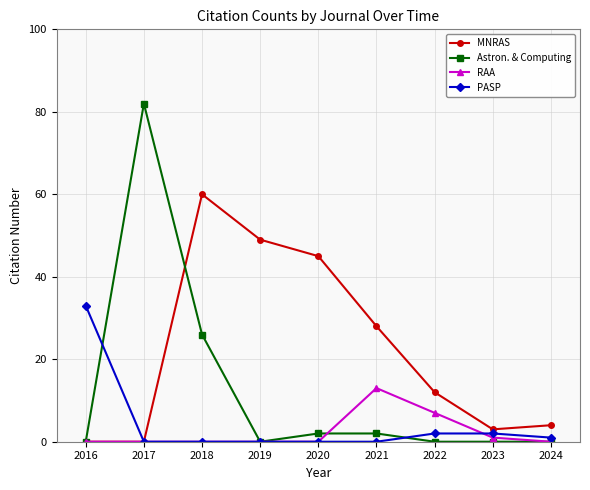

What is the spread (max minus min) of values at 2021?

28